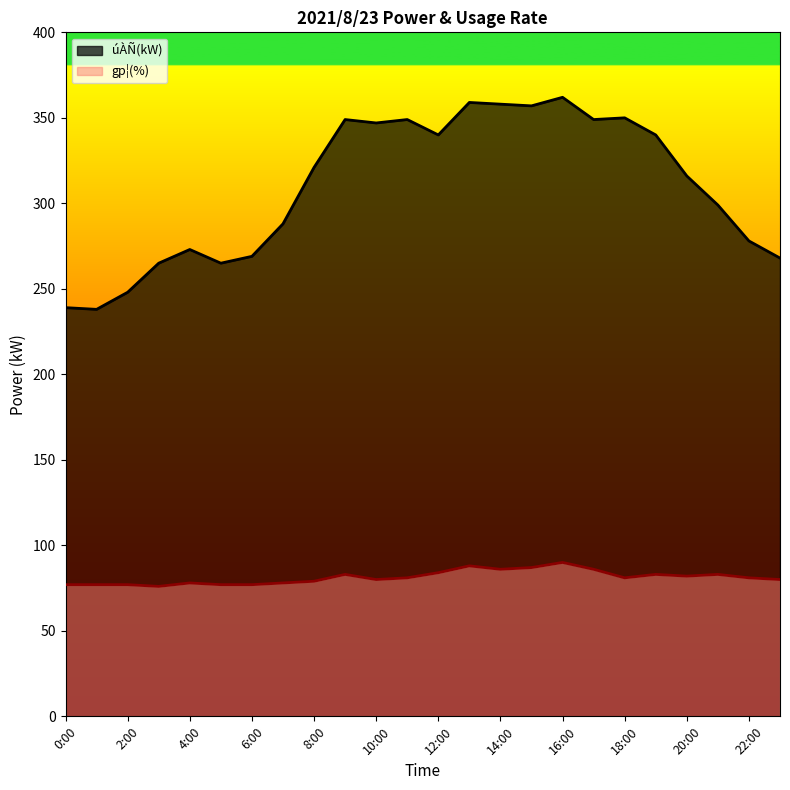

True or false: úÀÑ(kW) and gp¦(%) cross at least once.

False